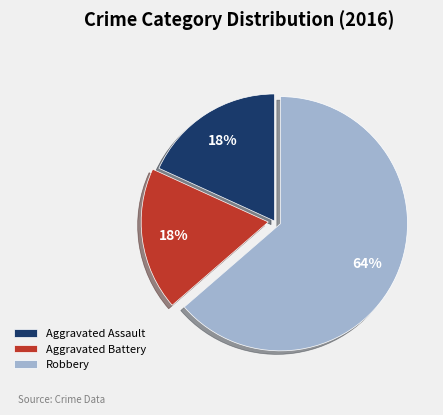

What percentage is the Robbery slice, to the nearest percent?

64%